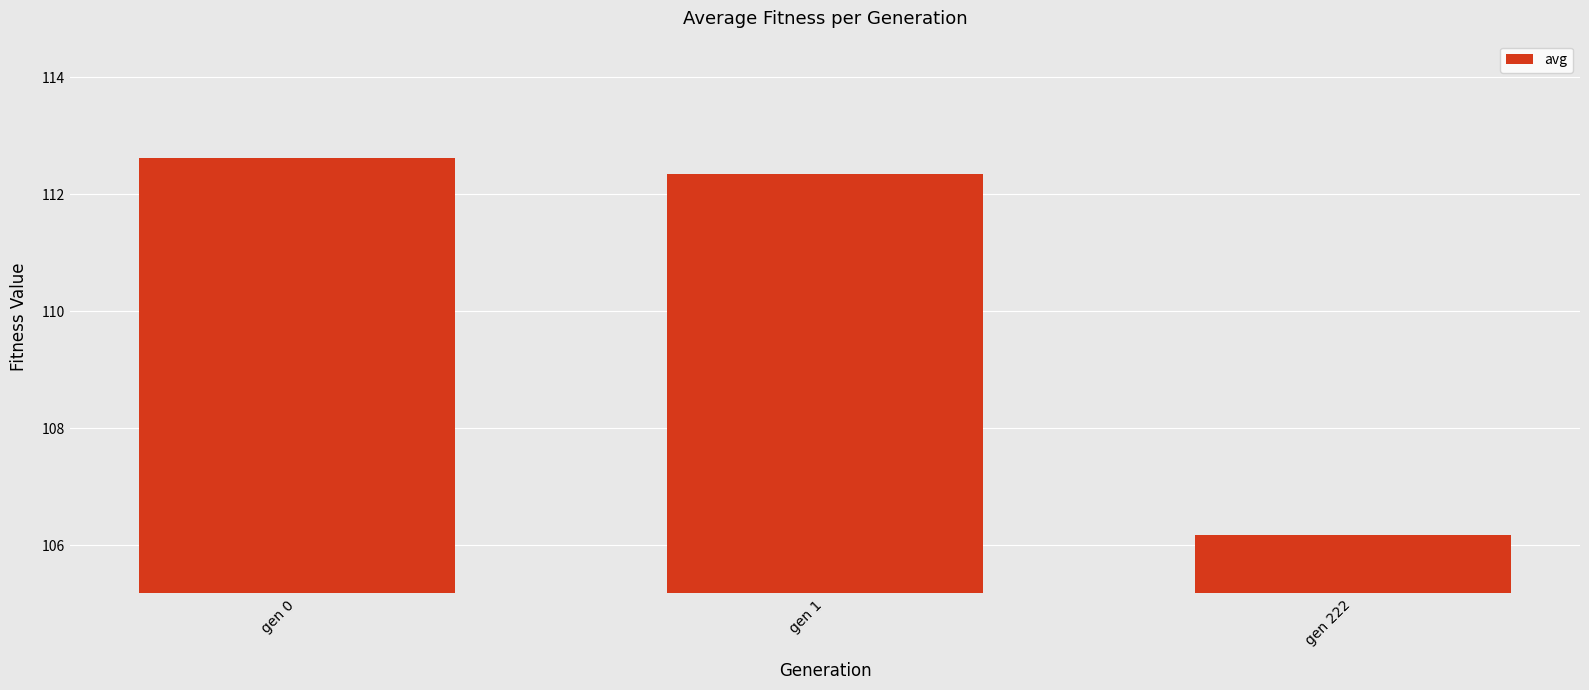

List the labels in order of value, smallest first.

gen 222, gen 1, gen 0